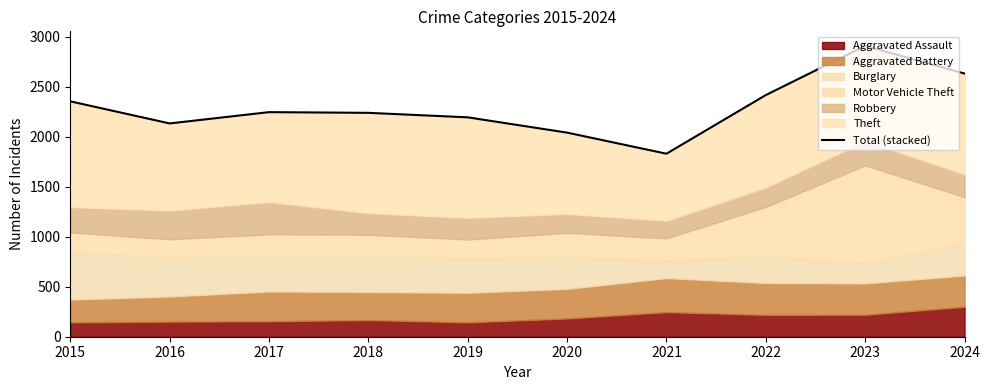

What is the difference between the values at 2021 and 2015?

524